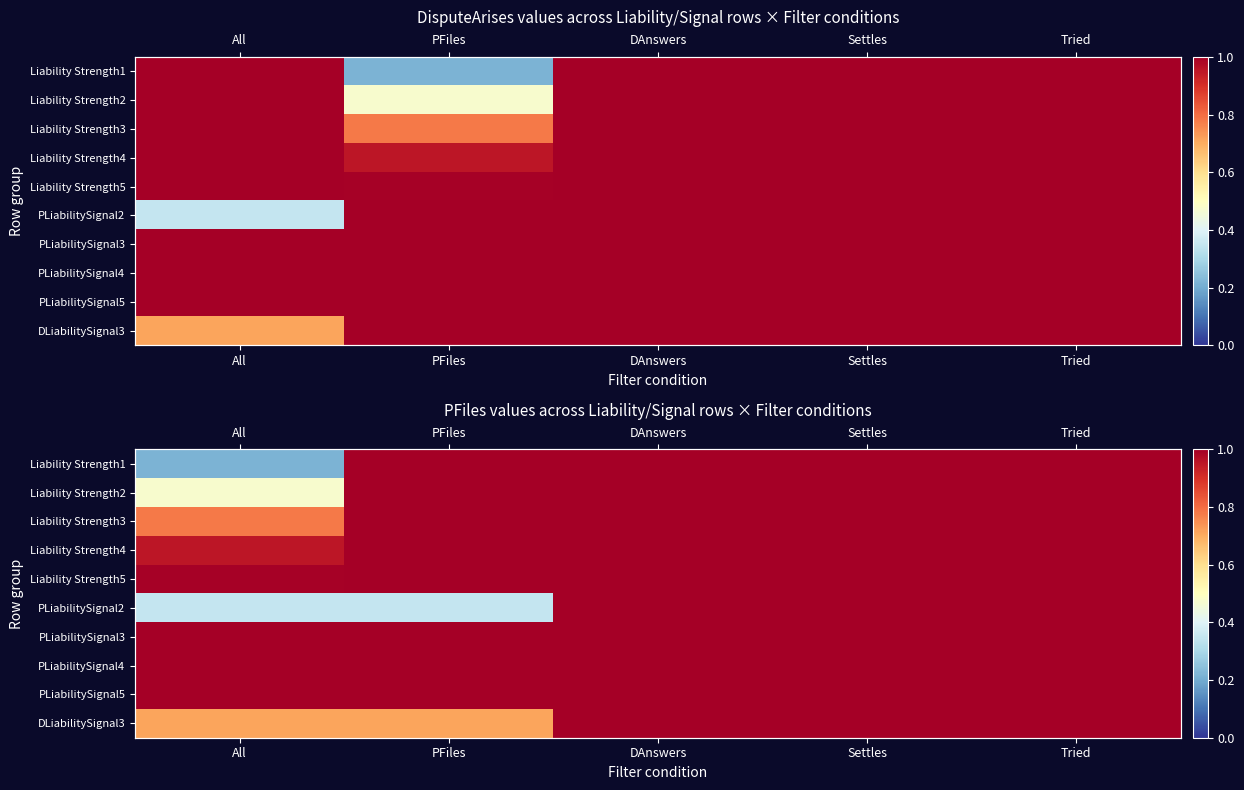

What is the total value across all series at Tried?

10.0